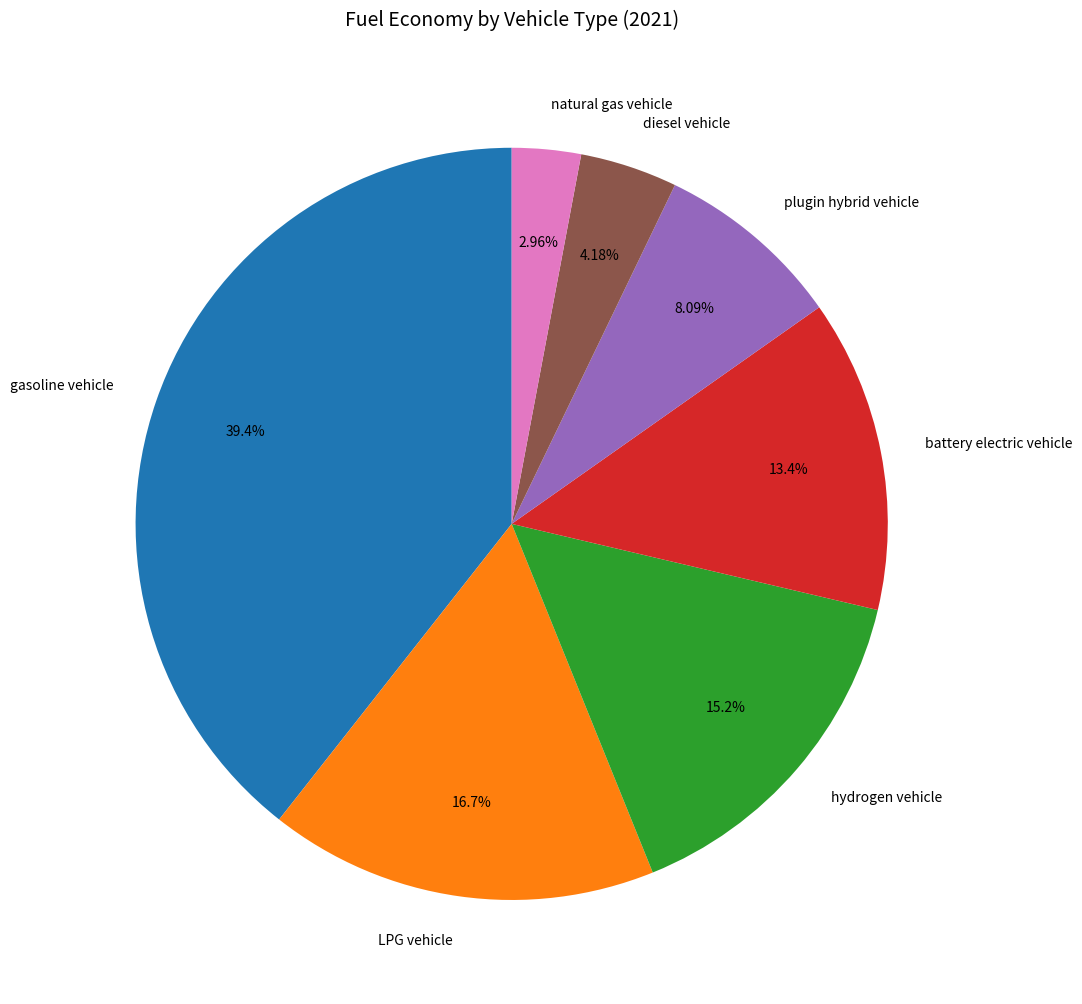

Count the number of slices in the pie.

7